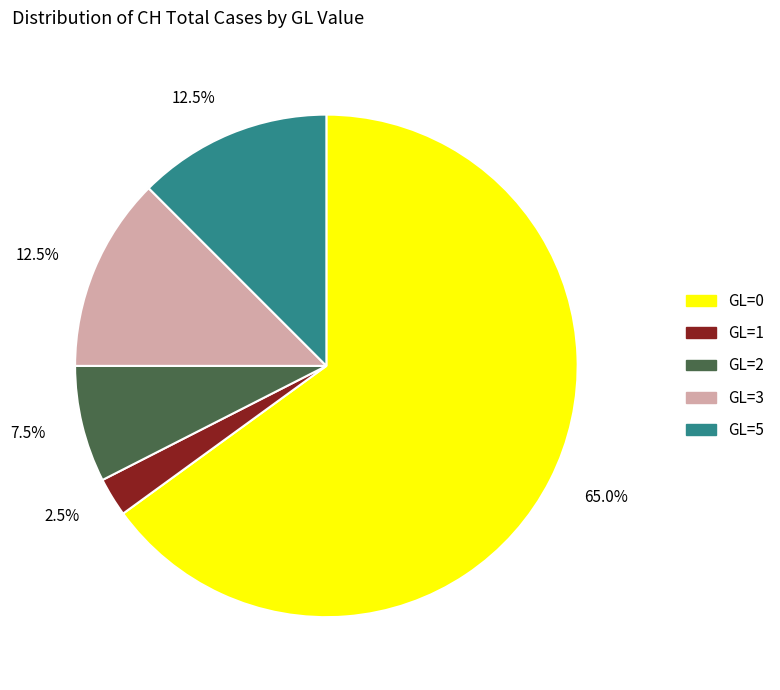

Does any single category account for the majority?

Yes